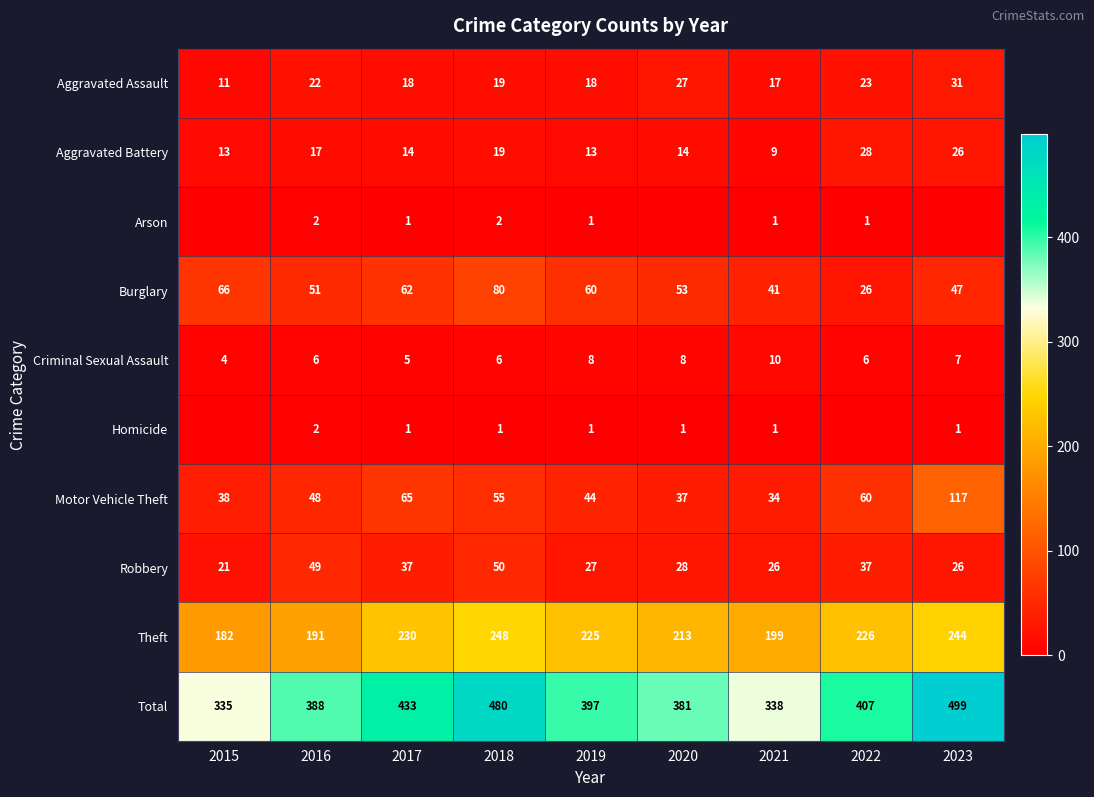

Is it true that Motor Vehicle Theft equals 19 at 2020?

False